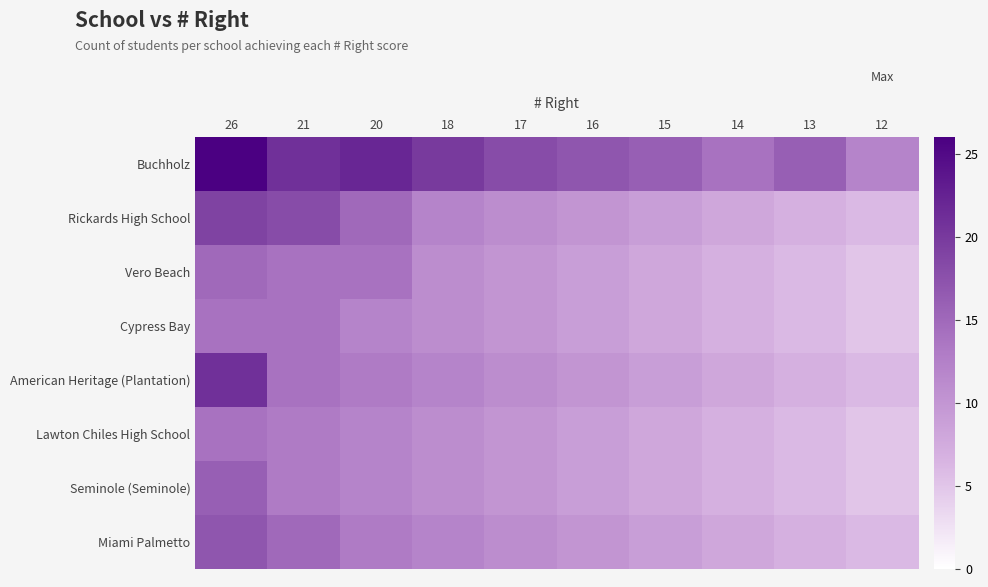

Which label corresponds to the largest value in the chart?

26